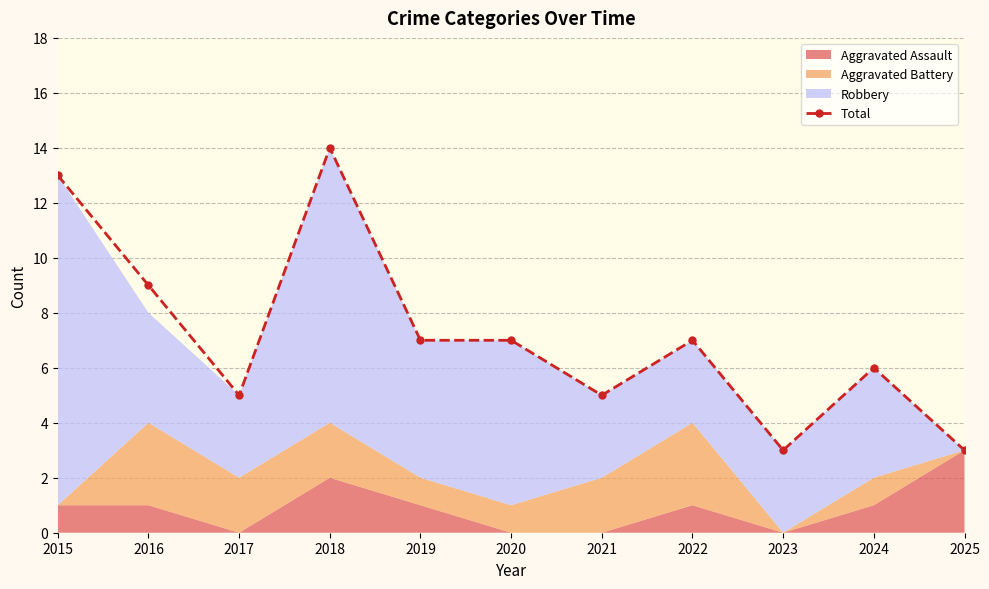

True or false: the data shows 8 at 2017.

False